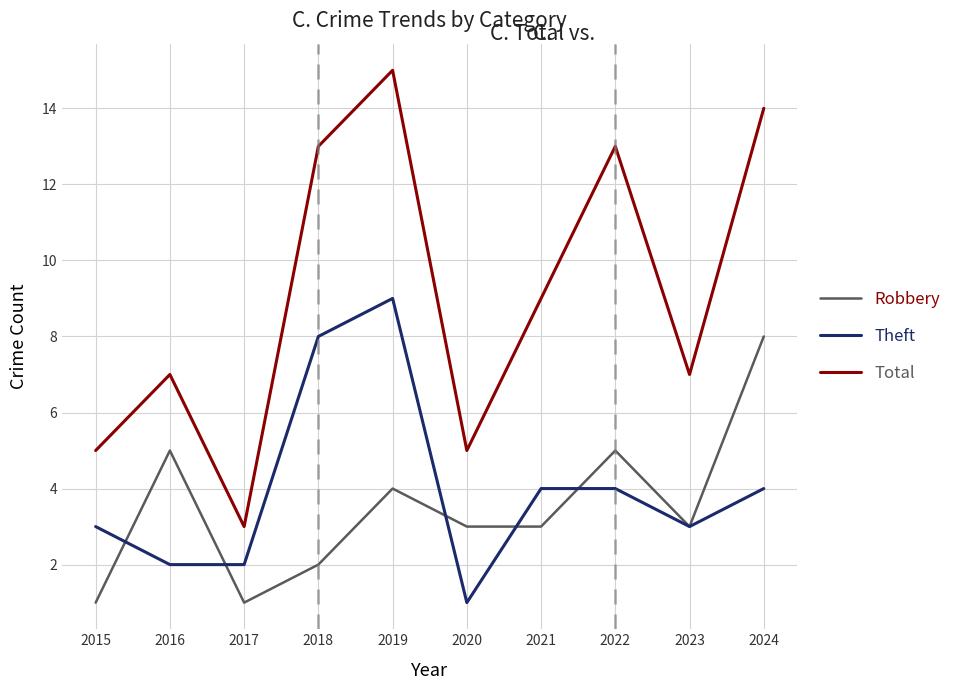

Count the number of data series in this chart.

3